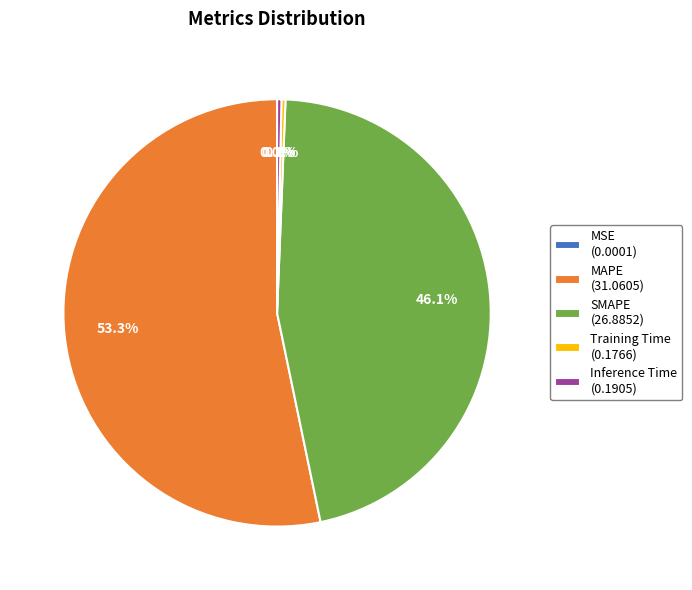

Is it true that MAPE is 43% of the pie?

False